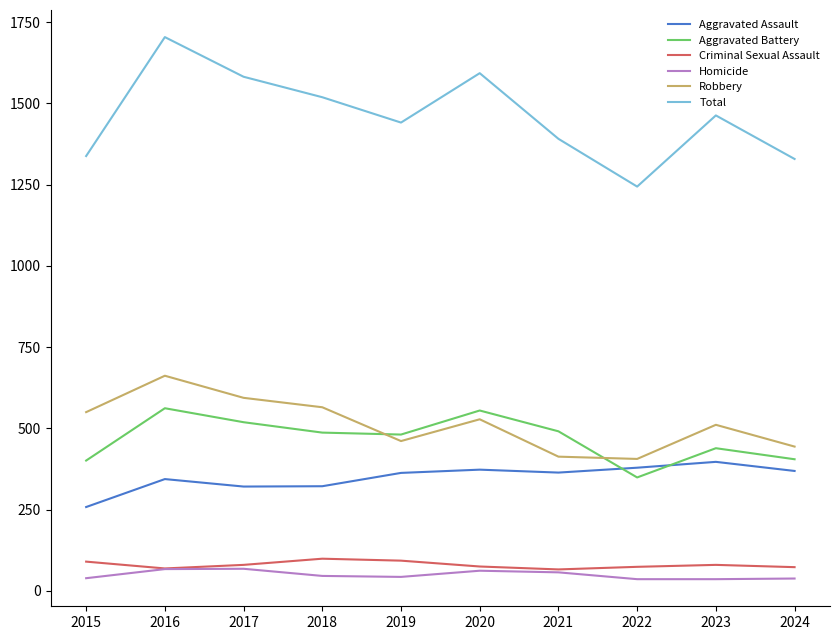

What is the difference between the second highest and minimum values in the Robbery series?

188